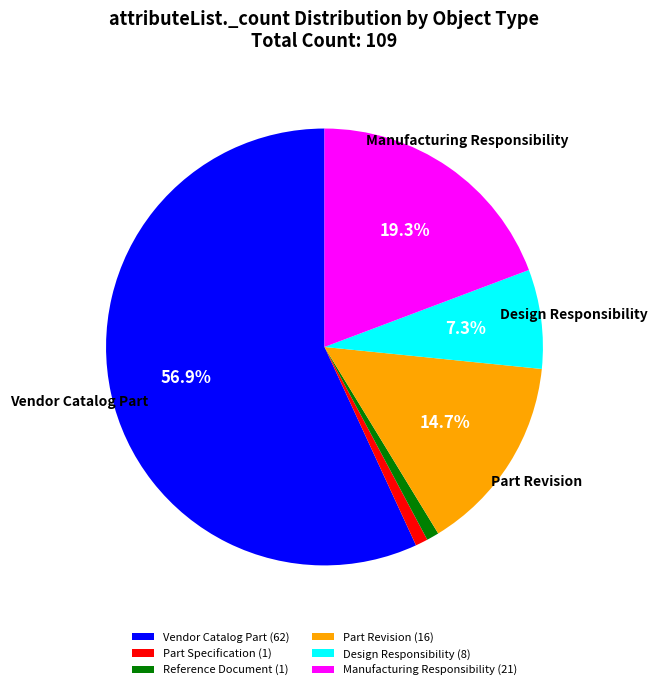

Which category has the biggest portion of the pie?

Vendor Catalog Part (62)